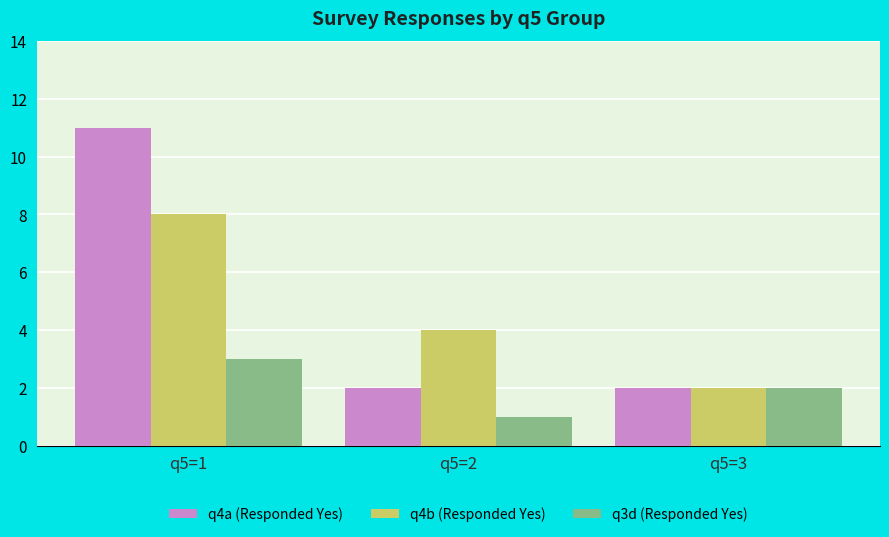

The value of q4a (Responded Yes) at q5=3 is 3. True or false?

False